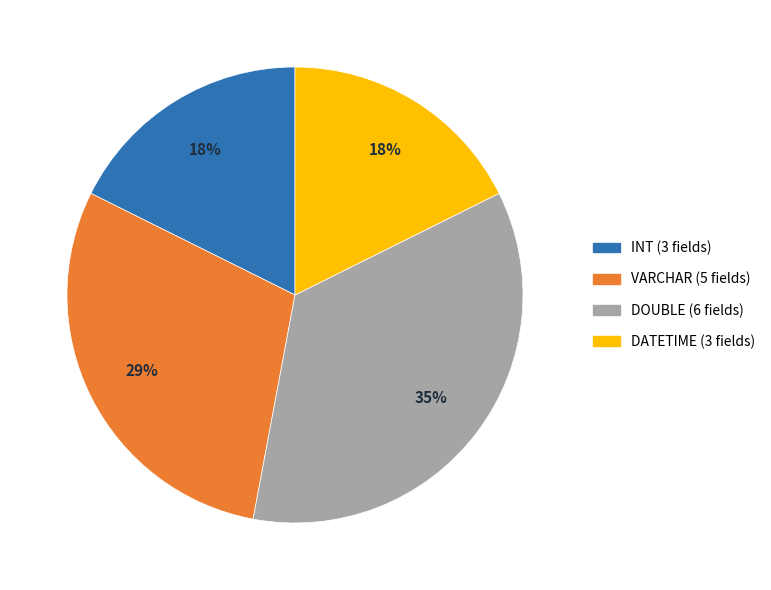

Which has a higher value, DOUBLE or DATETIME?

DOUBLE